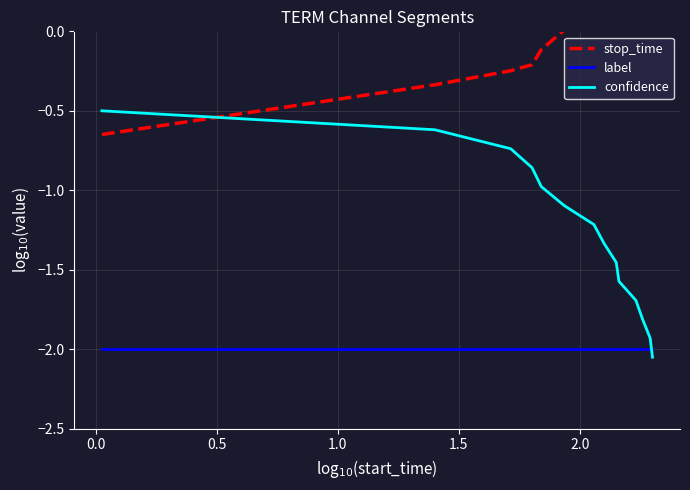

What is the difference between the maximum and minimum values in the confidence series?

1.5